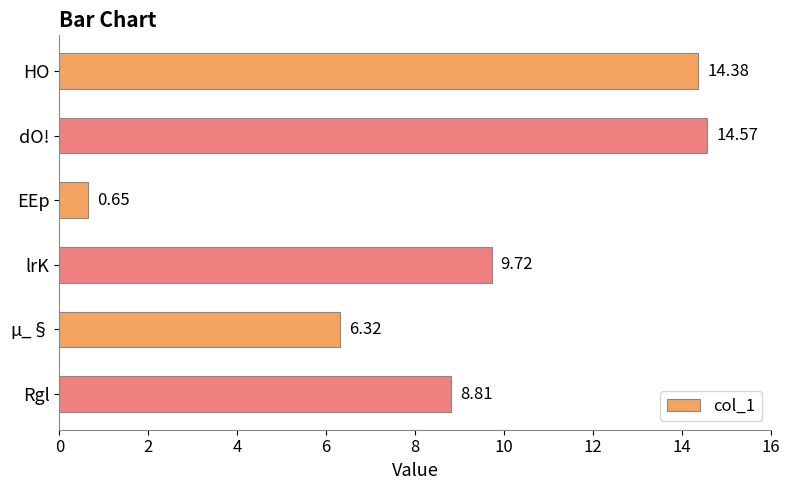

Where is the data nearest to the value 7?

µ_§